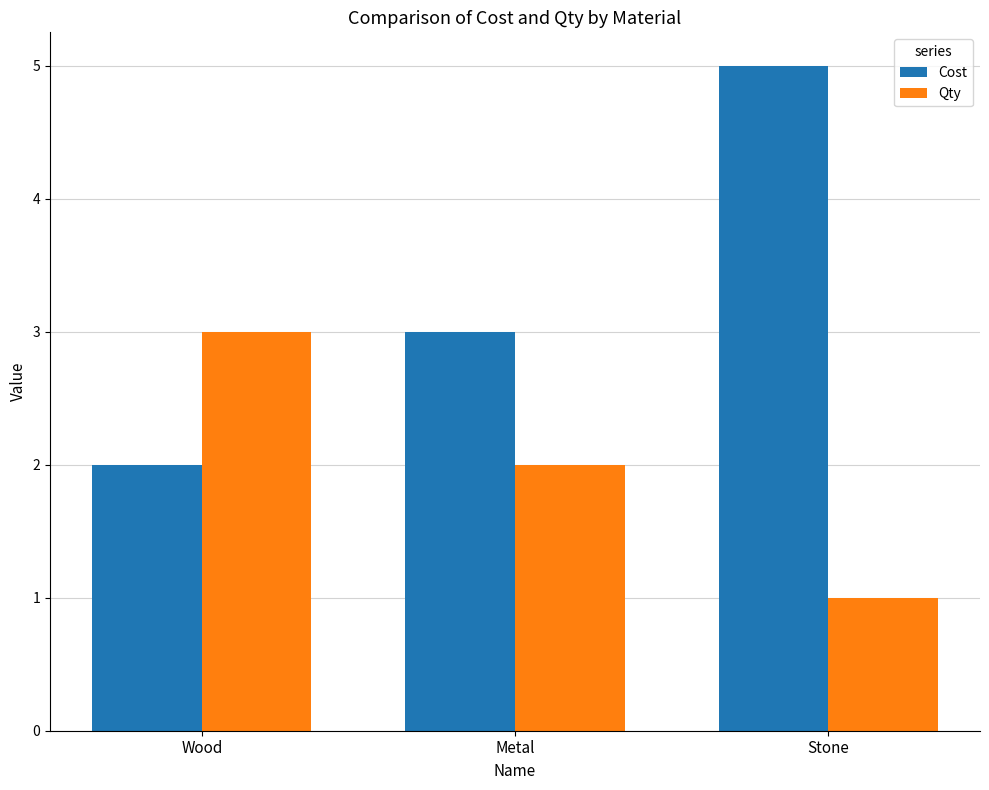

Read the Cost value at Metal.

3